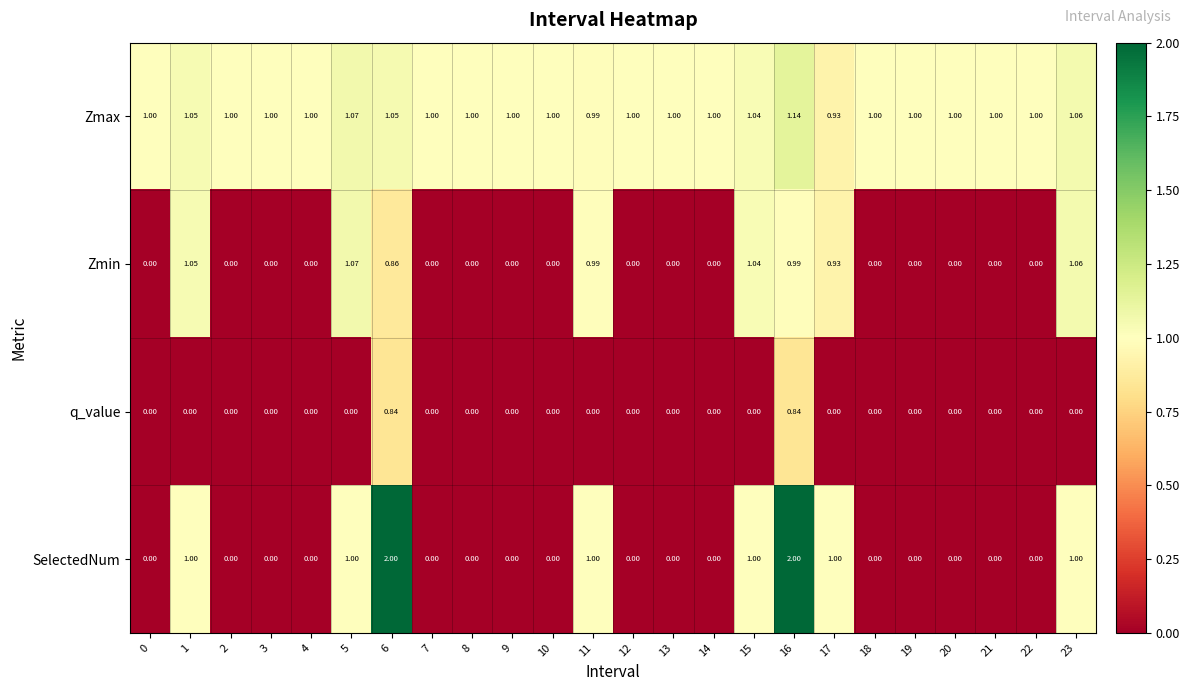

Which series has the largest total across all categories?

Zmax